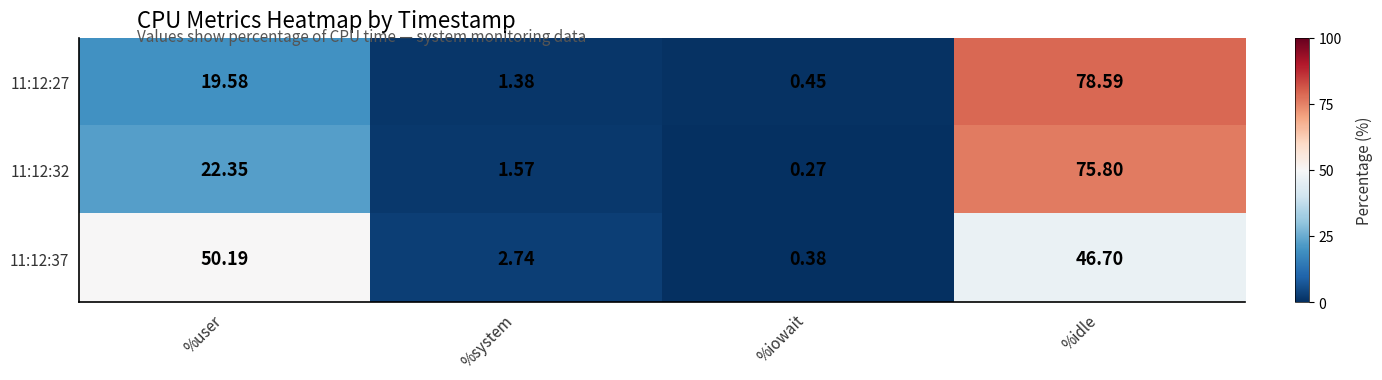

At which label does 11:12:37 reach its peak?

%user